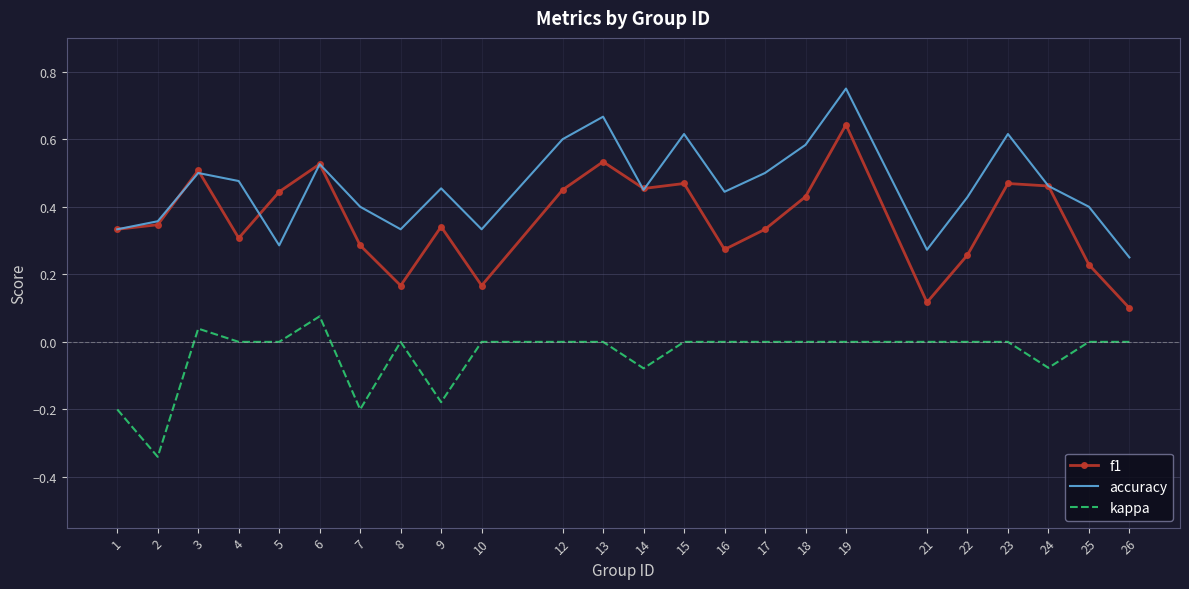

Is it true that kappa equals -0.1 at 1?

False